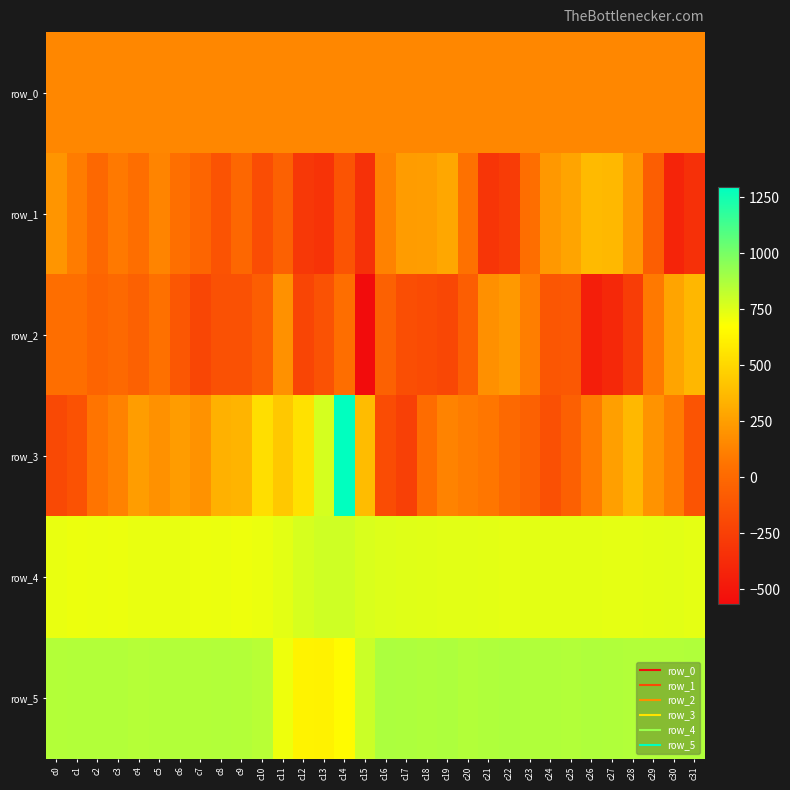

Is the value of row_3 at c4 greater than the value of row_5 at c19?

No